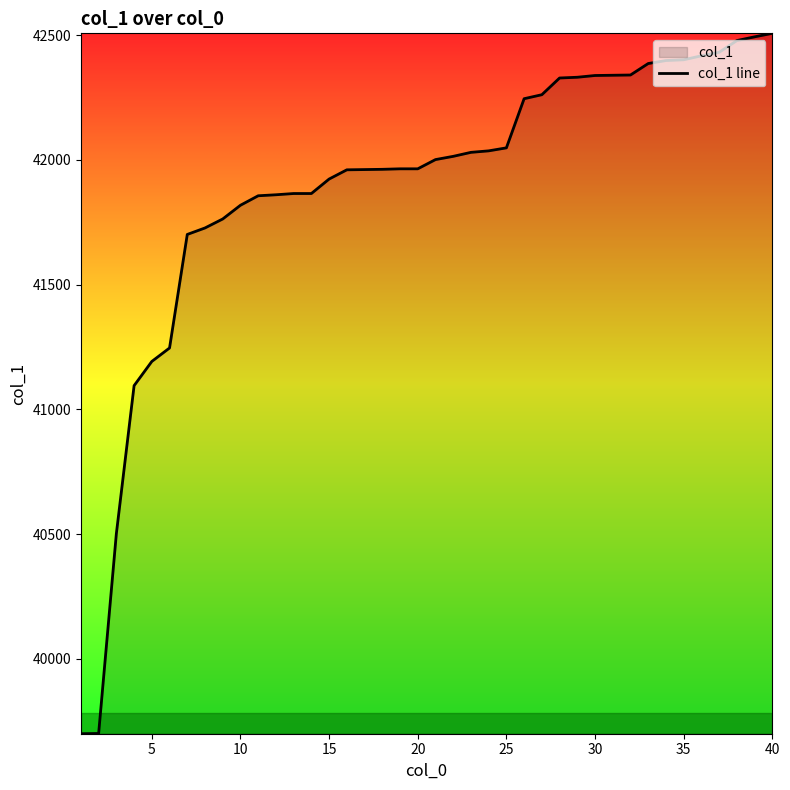

What is the smallest value displayed?

39700